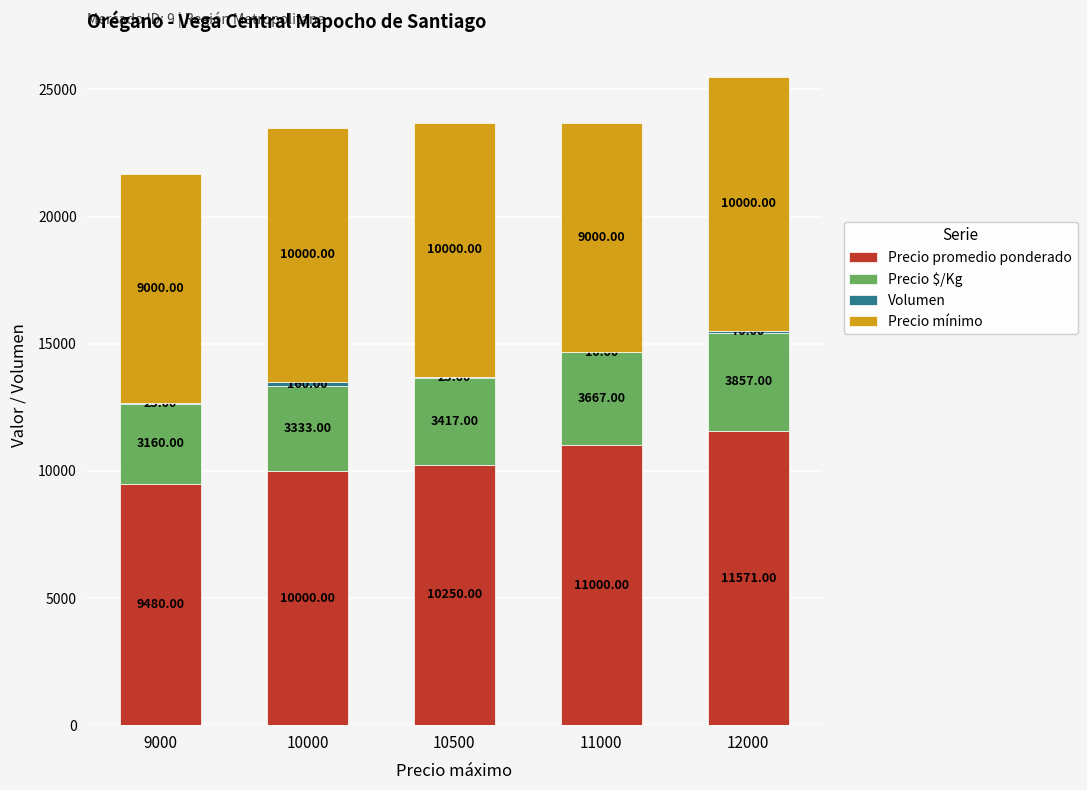

What is the total value across all series at 11000?

23677